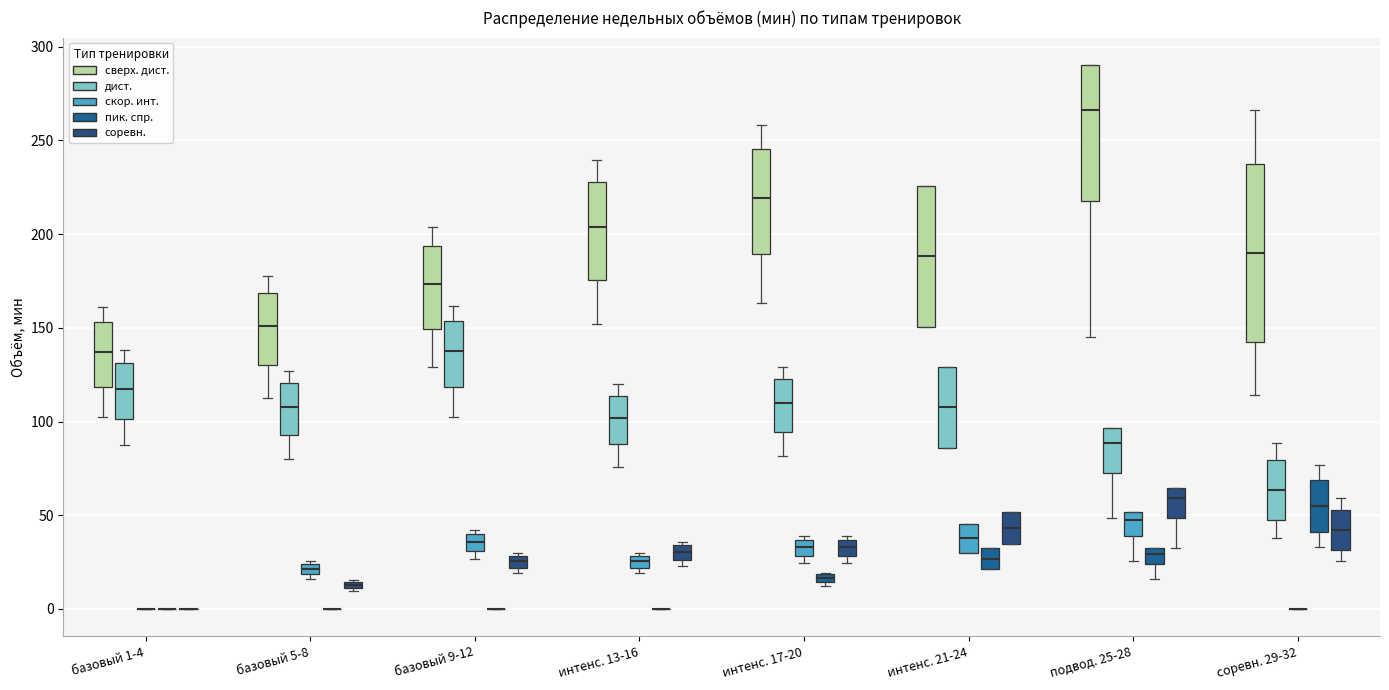

Which box is the tallest, from its lower edge to its upper edge?

соревн. 29-32 (сверх. дист.)